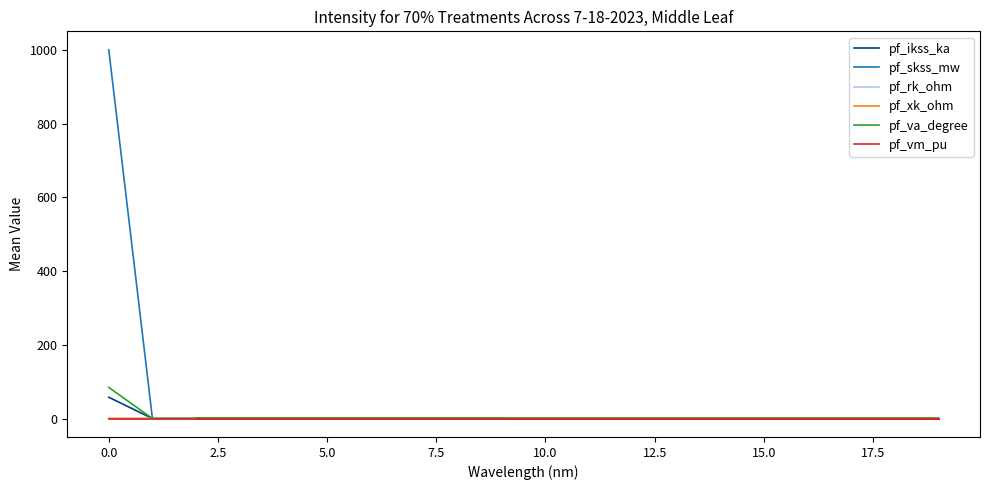

How many values in pf_rk_ohm are above zero?

1